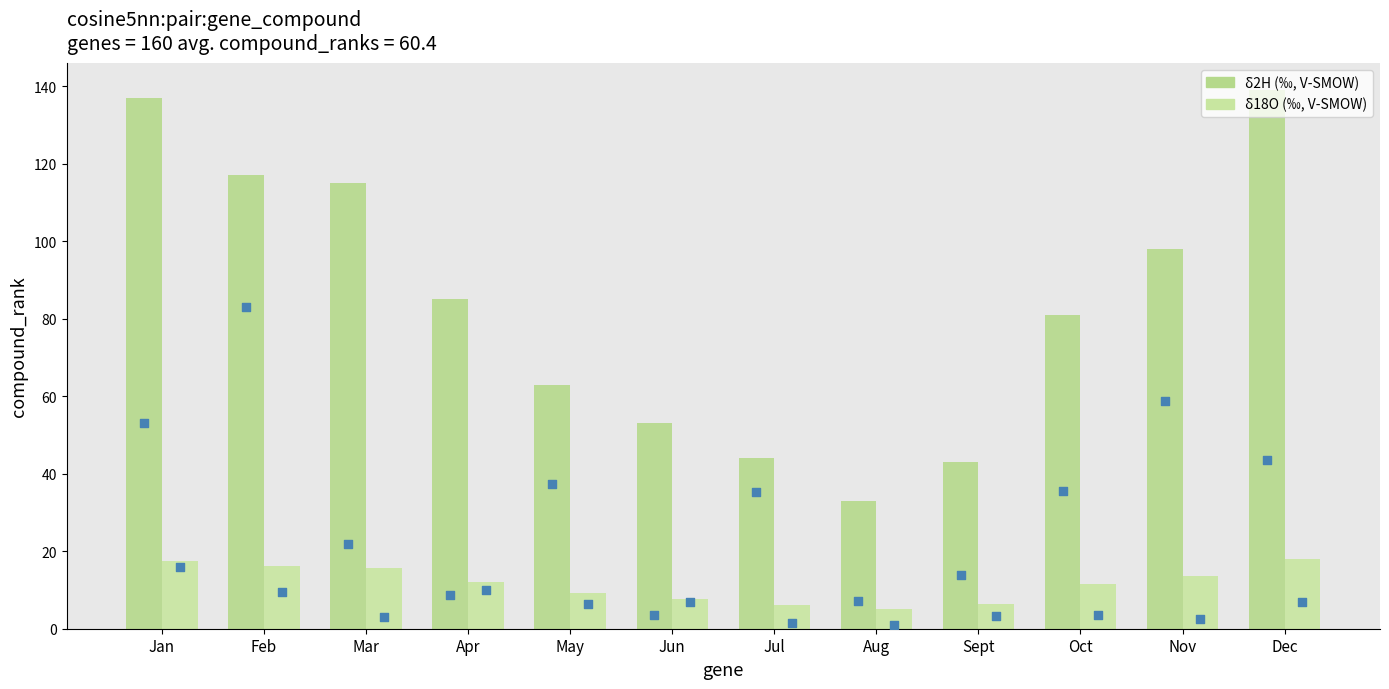

Which series has the largest total across all categories?

δ2H (‰, V-SMOW)